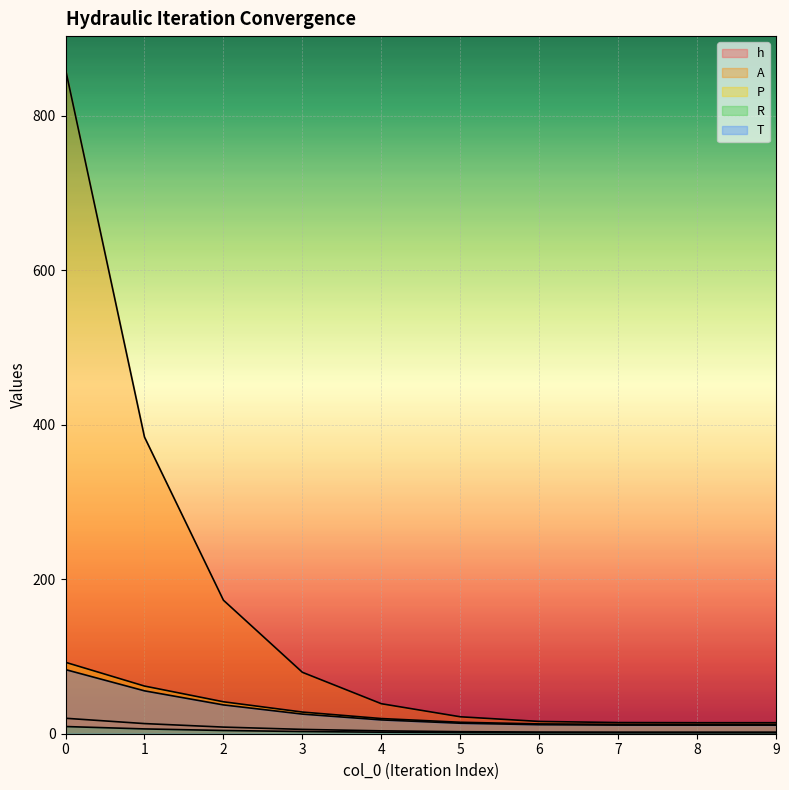

Count the number of categories in the chart.

10